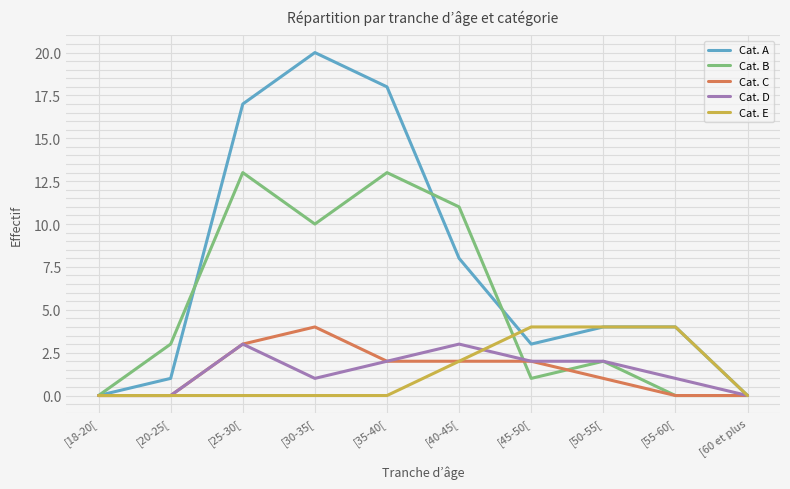

The Cat. C series shows 0 at [20-25[. True or false?

True